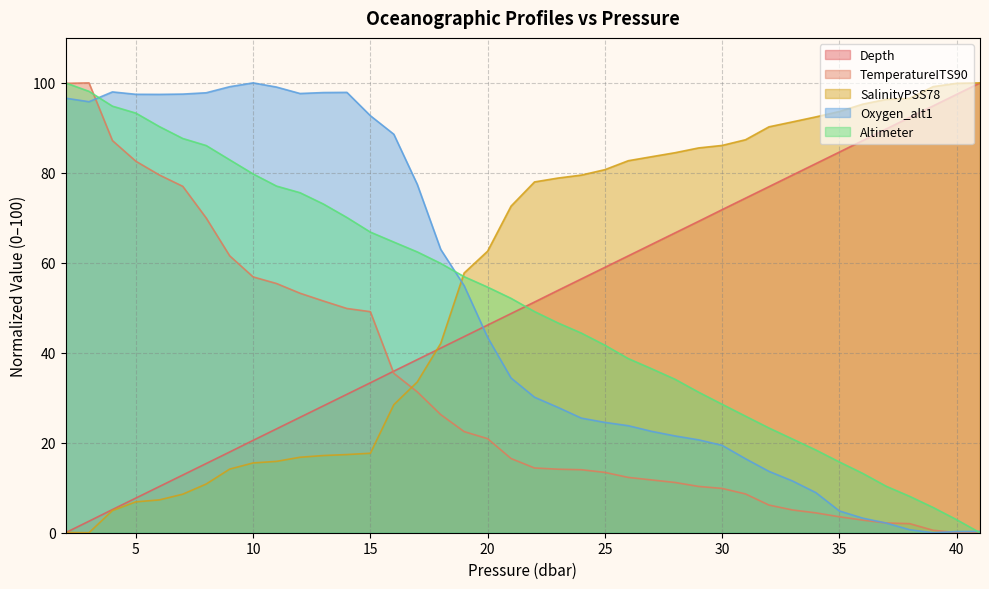

After their last crossing, which series has the higher values: TemperatureITS90 or Depth?

Depth